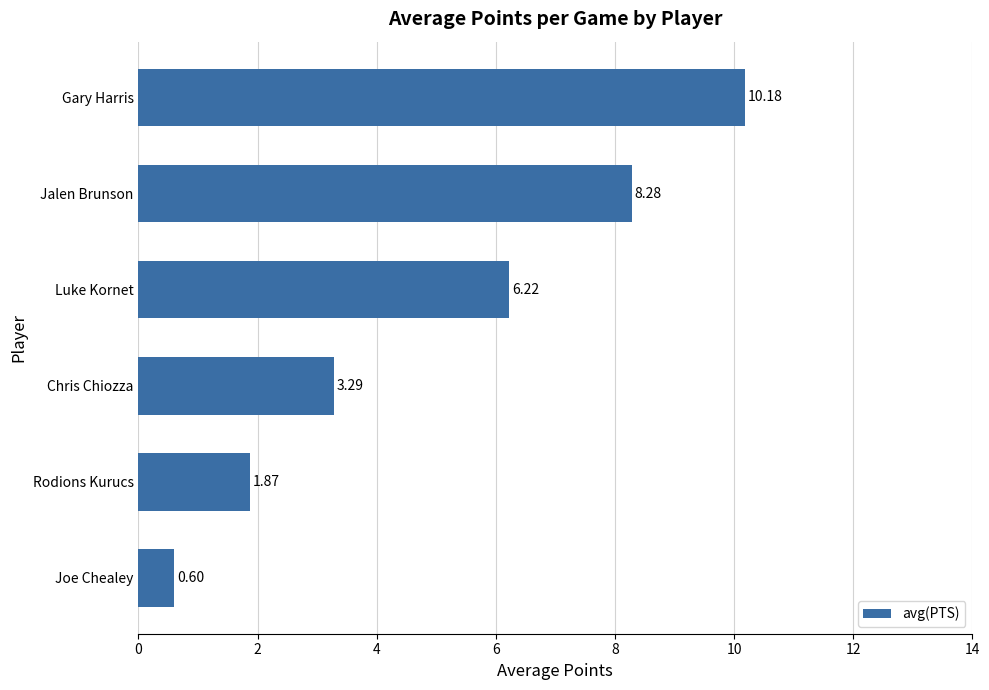

Rank the categories by value from highest to lowest.

Gary Harris, Jalen Brunson, Luke Kornet, Chris Chiozza, Rodions Kurucs, Joe Chealey